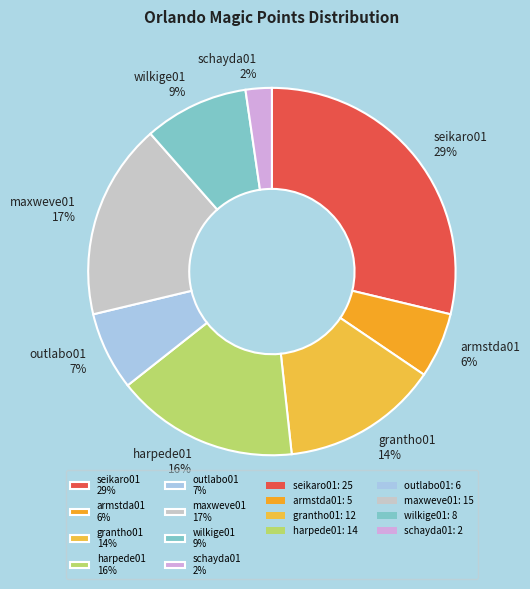

To the nearest percent, what is the average slice percentage?

12%